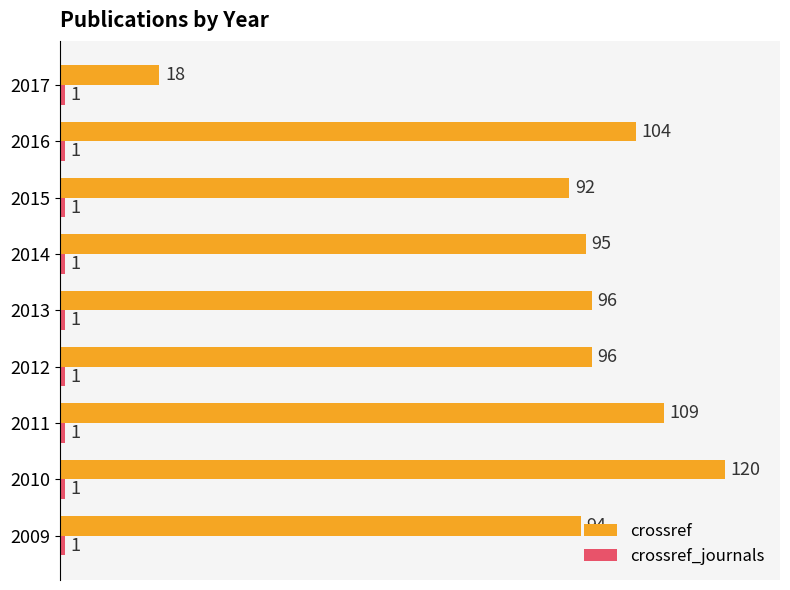

Which series has the largest total across all categories?

crossref